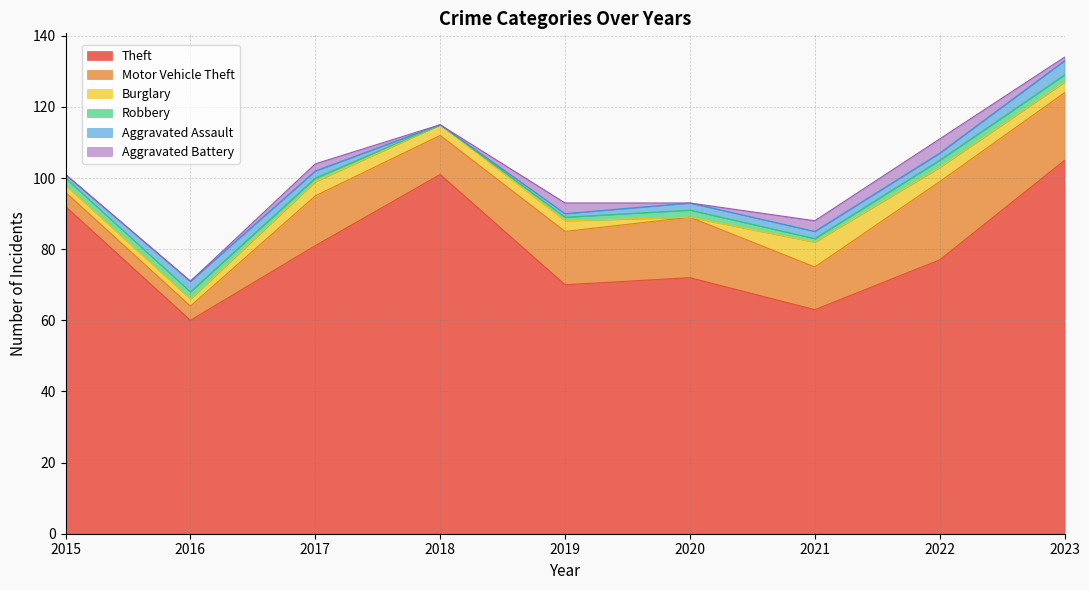

Reading left to right, what are all the values shown in this chart?

Theft: 92	60	81	101	70	72	63	77	105
Motor Vehicle Theft: 4	4	14	11	15	17	12	22	19
Burglary: 2	2	4	3	3	0	7	4	3
Robbery: 2	2	1	0	1	2	1	2	2
Aggravated Assault: 1	3	2	0	1	2	2	2	4
Aggravated Battery: 0	0	2	0	3	0	3	4	1